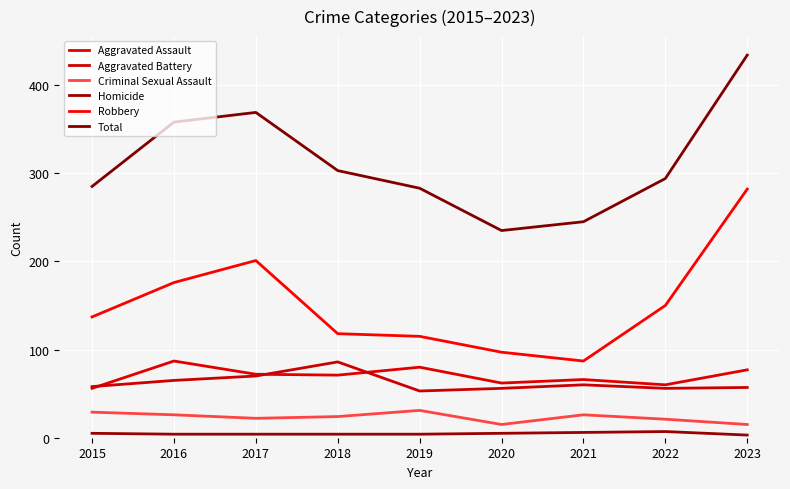

Reading left to right, list all the values displayed in this chart.

Aggravated Assault: 2015=56	2016=87	2017=72	2018=71	2019=80	2020=62	2021=66	2022=60	2023=77
Aggravated Battery: 2015=58	2016=65	2017=70	2018=86	2019=53	2020=56	2021=60	2022=56	2023=57
Criminal Sexual Assault: 2015=29	2016=26	2017=22	2018=24	2019=31	2020=15	2021=26	2022=21	2023=15
Homicide: 2015=5	2016=4	2017=4	2018=4	2019=4	2020=5	2021=6	2022=7	2023=3
Robbery: 2015=137	2016=176	2017=201	2018=118	2019=115	2020=97	2021=87	2022=150	2023=282
Total: 2015=285	2016=358	2017=369	2018=303	2019=283	2020=235	2021=245	2022=294	2023=434